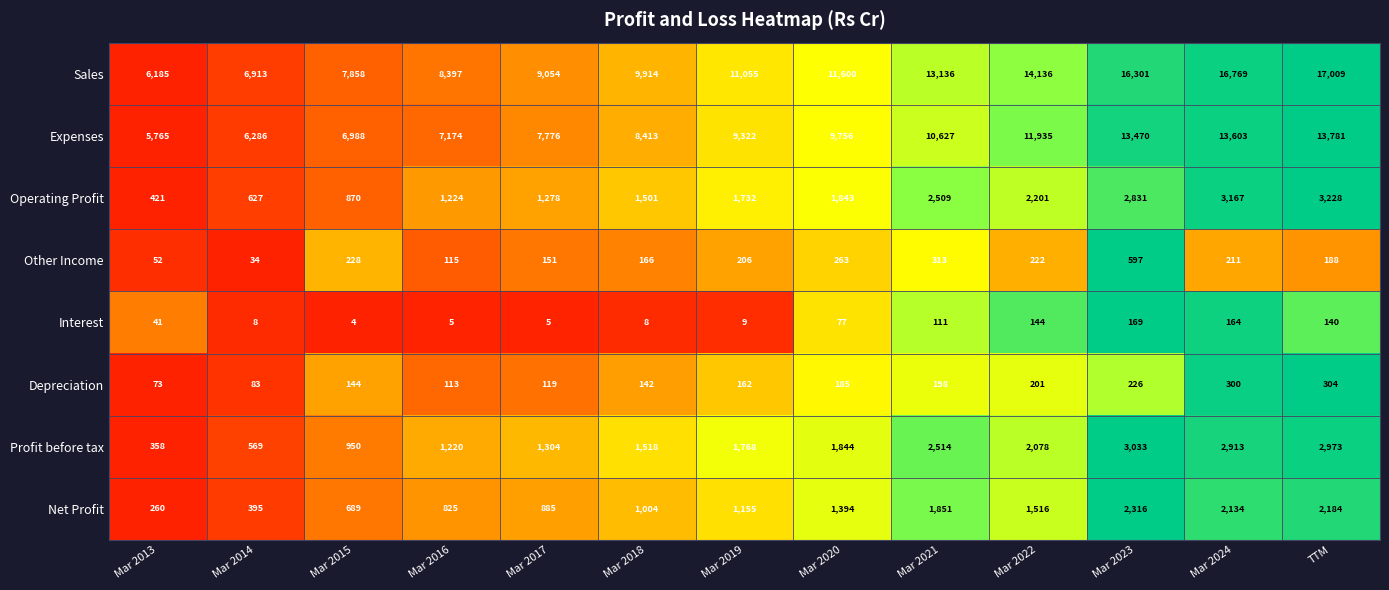

Which category has the lowest value in the Profit before tax series?

Mar 2013